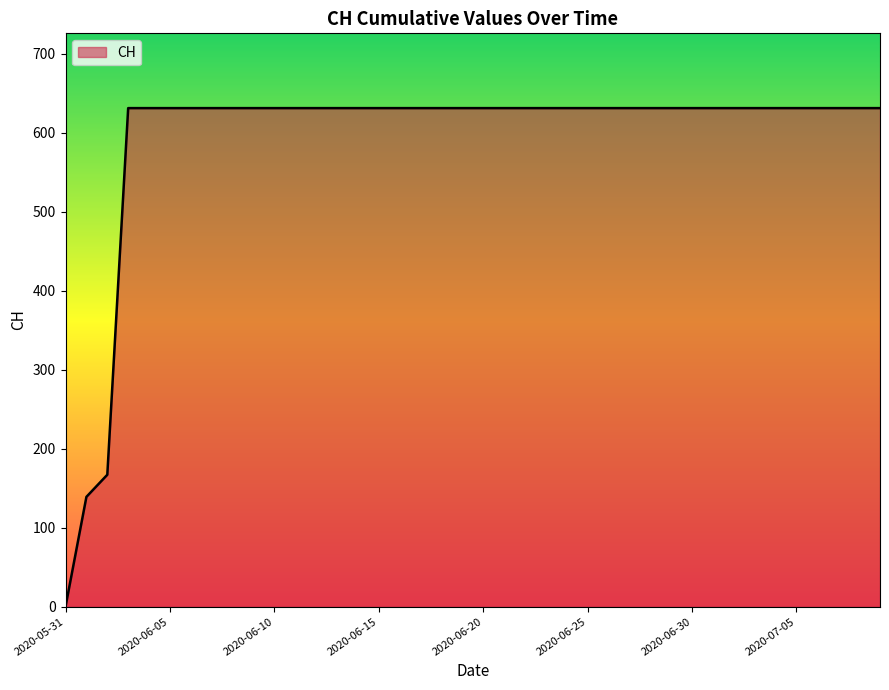

What is the greatest value displayed?

631